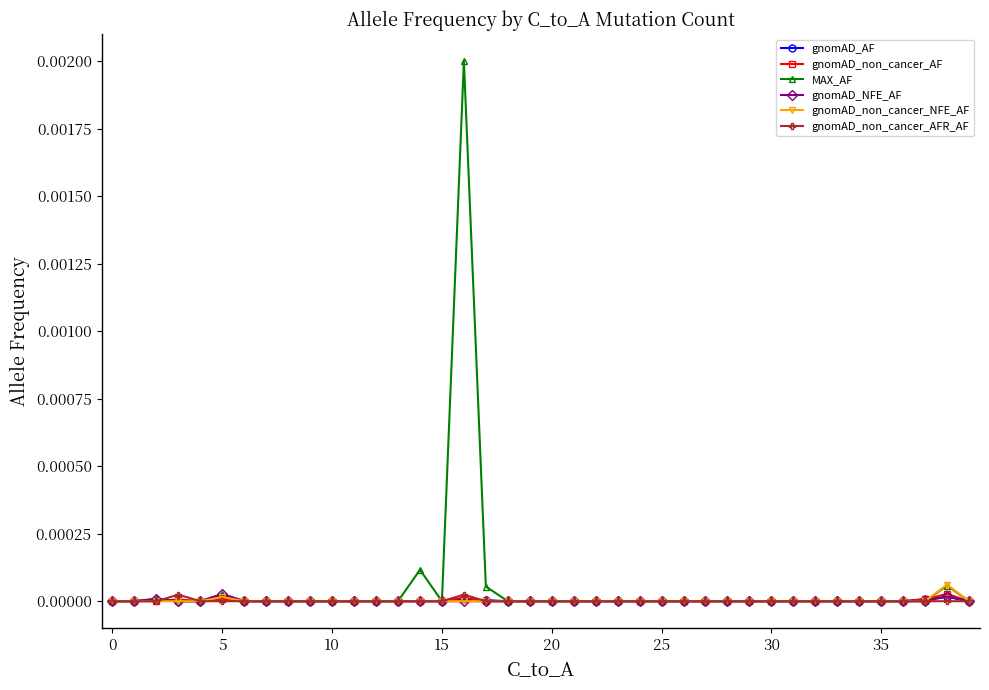

True or false: gnomAD_AF has more than 1 interior local peaks.

True